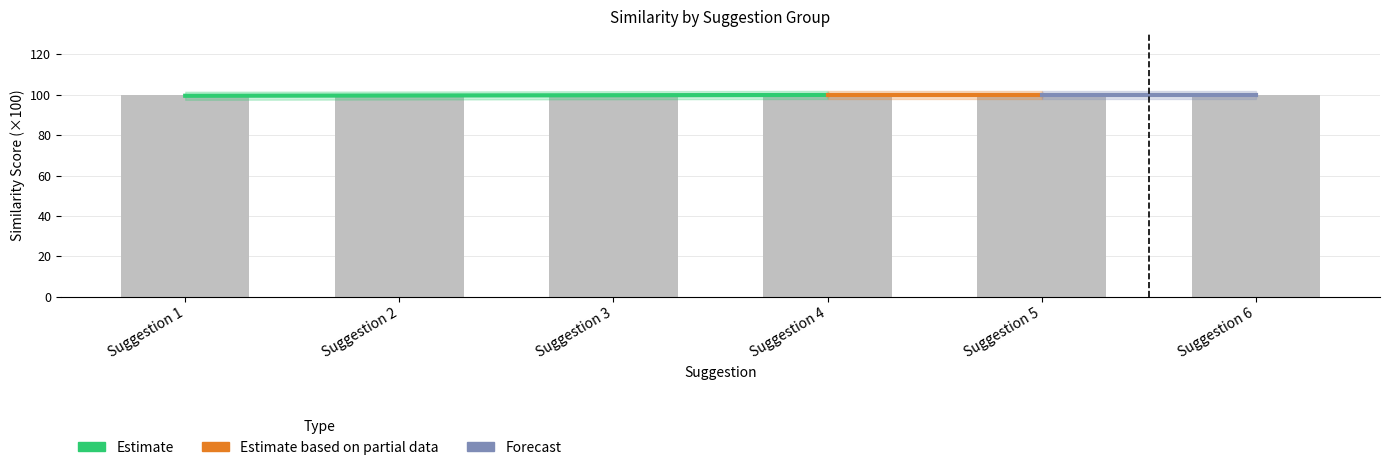

What is the average value?

99.8